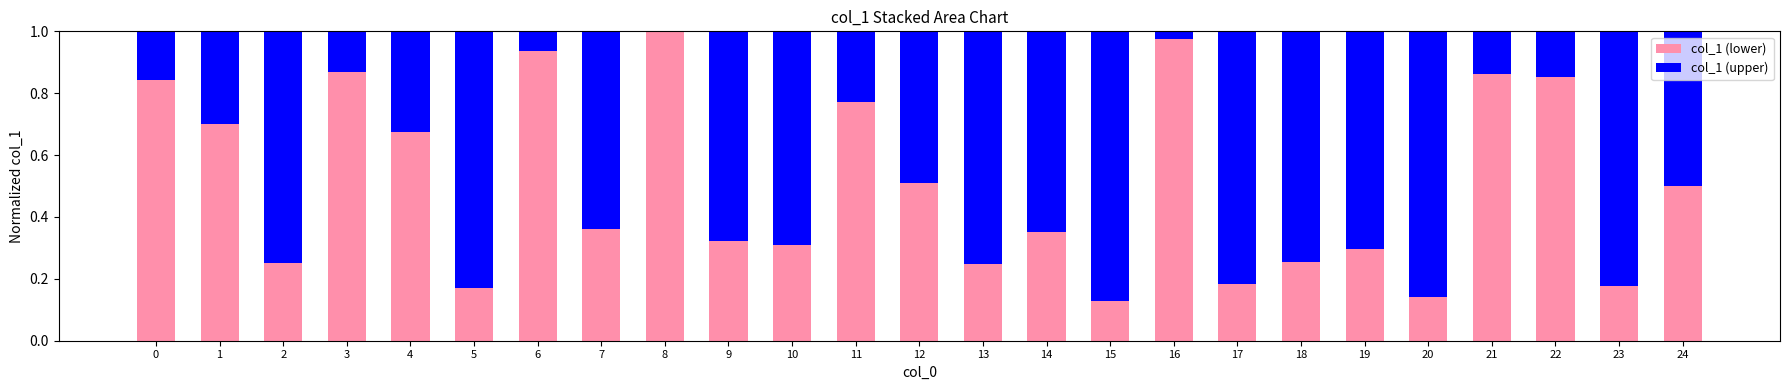

What is the sum of the col_1 (lower) values at 22 and 3?

1.7